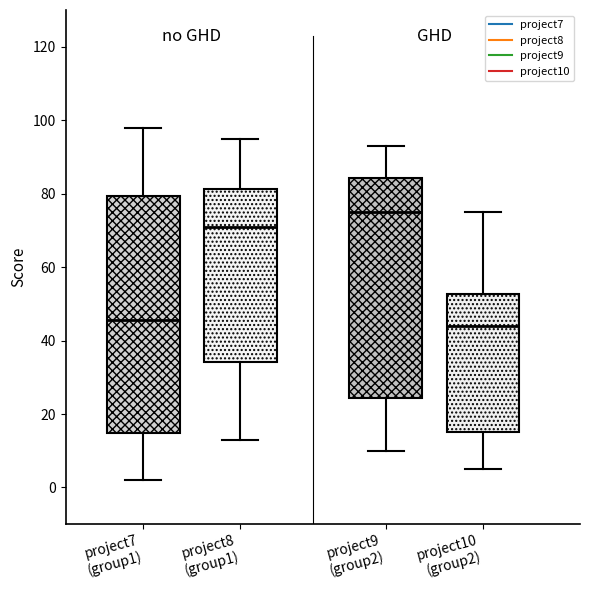

Where is the lower edge of the box for project9 (group2) on the y-axis? The values are not printed on the chart, so give them approximately, as read against the axis.

24